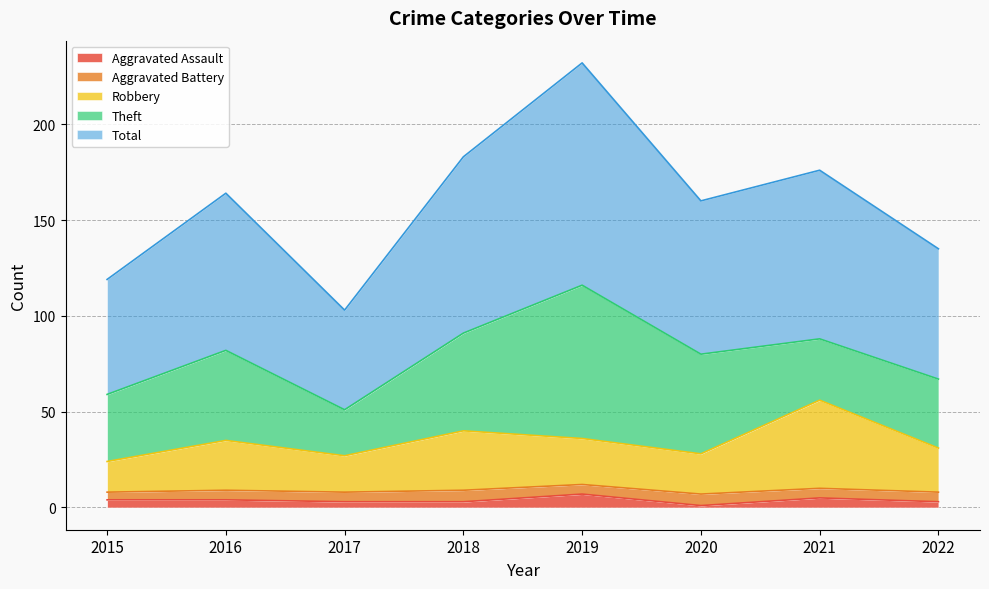

Is it true that Aggravated Assault equals 4 at 2016?

True